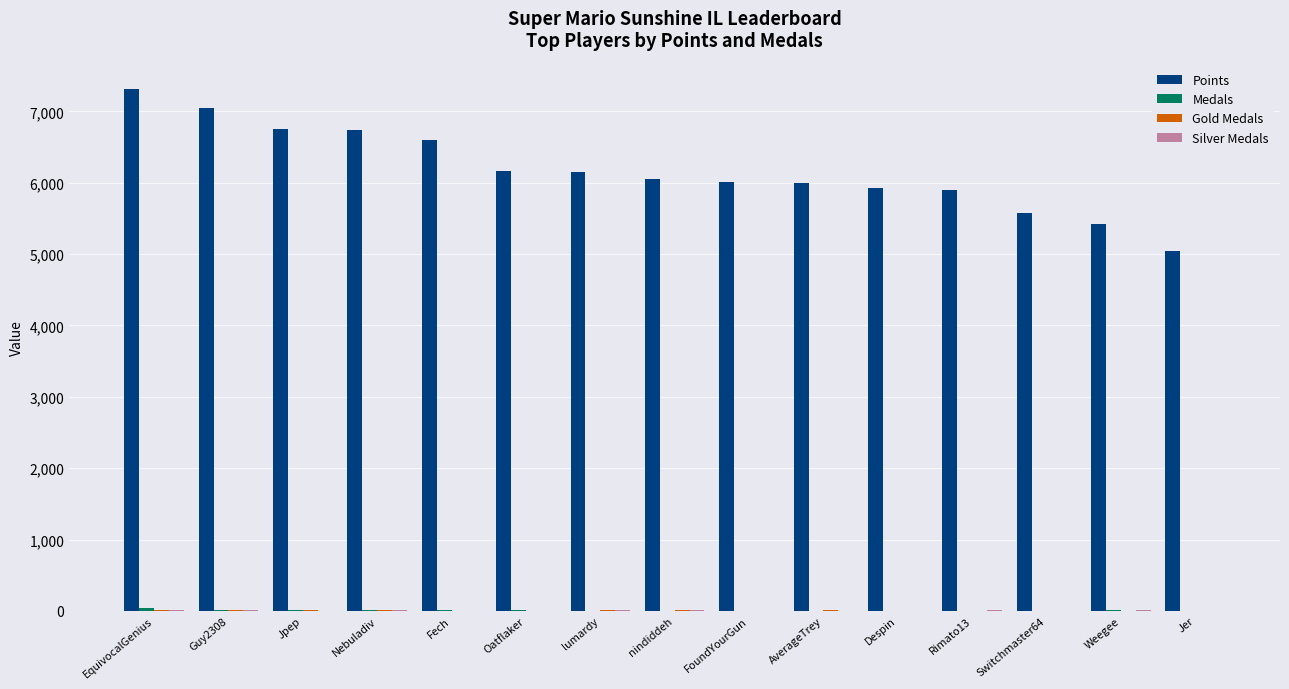

Is it true that Points equals 6167 at Oatflaker?

True